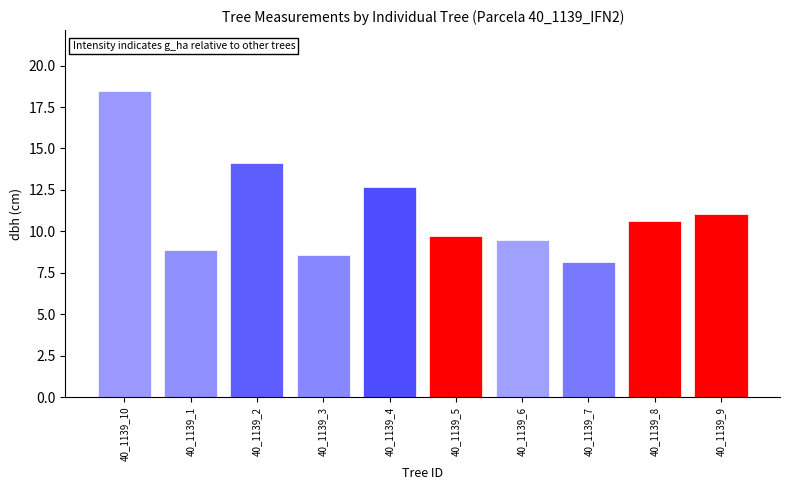

How many values exceed 10?

5